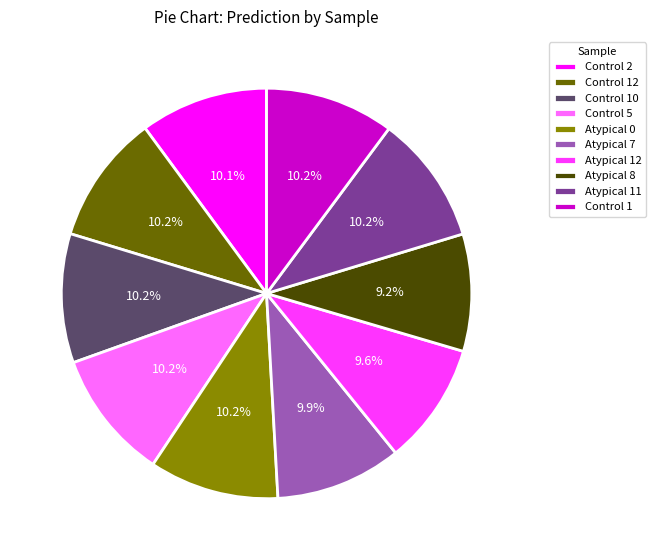

Is the sum of Atypical 11 and Control 2 greater than half?

No